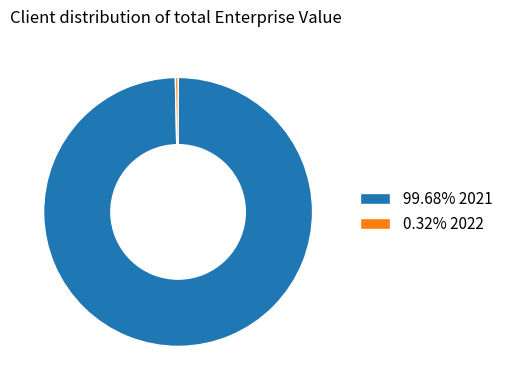

Approximately how many times larger is the value at 99.68% 2021 compared to 0.32% 2022?

310.0